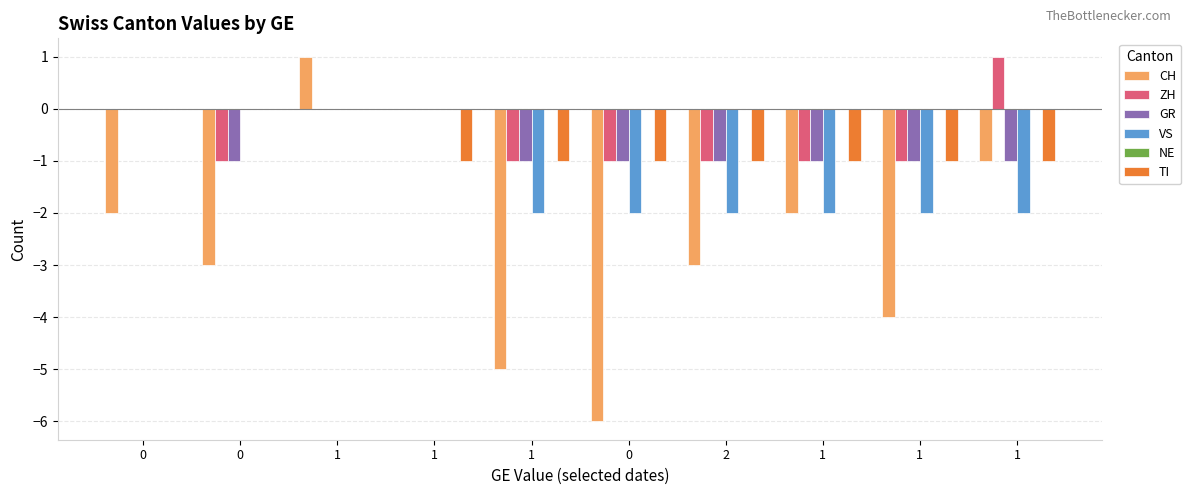

How many groups of bars are there?

10